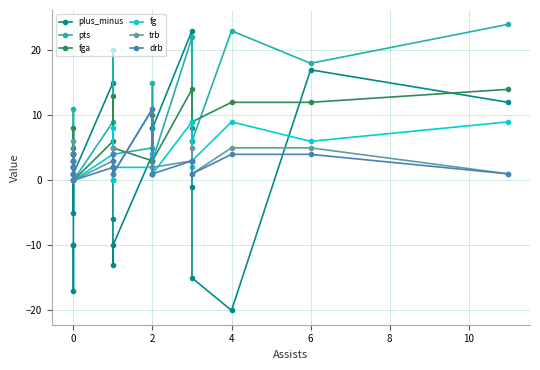

Does the chart have visible grid lines?

Yes